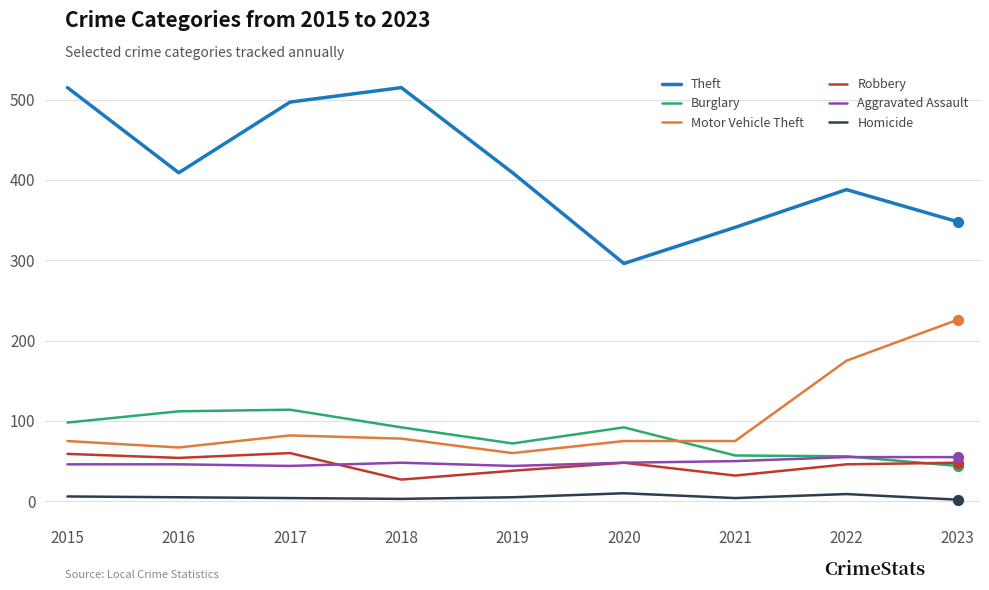

Which series changed the most between 2015 and 2020?

Theft